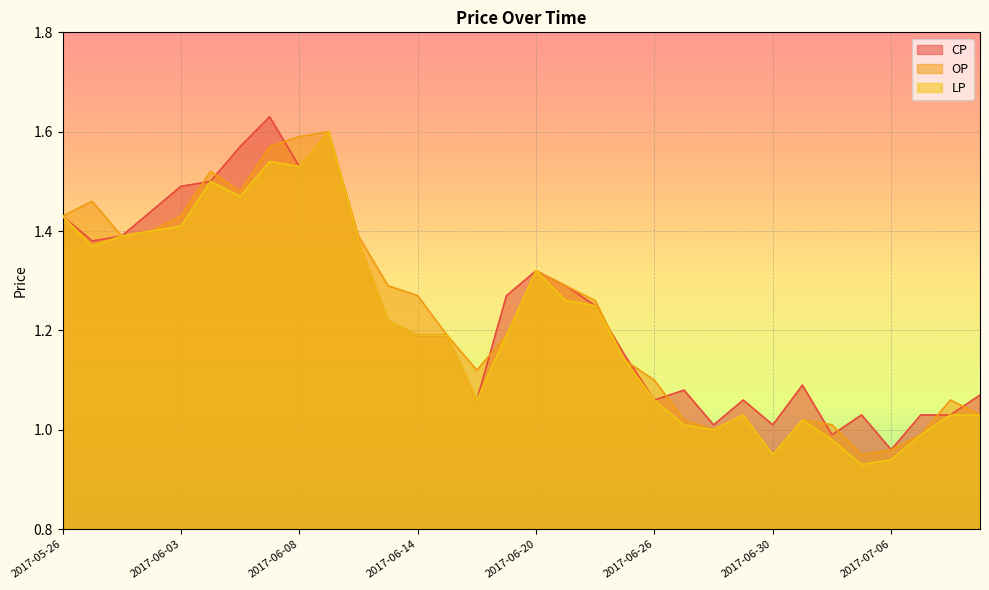

Reading left to right, what are all the values shown in this chart?

CP: 2017-05-26=1.4	2017-05-31=1.4	2017-06-01=1.4	2017-06-02=1.4	2017-06-03=1.5	2017-06-05=1.5	2017-06-06=1.6	2017-06-07=1.6	2017-06-08=1.5	2017-06-09=1.6	2017-06-12=1.4	2017-06-13=1.2	2017-06-14=1.2	2017-06-15=1.2	2017-06-16=1.1	2017-06-19=1.3	2017-06-20=1.3	2017-06-21=1.3	2017-06-22=1.2	2017-06-23=1.1	2017-06-26=1.1	2017-06-27=1.1	2017-06-28=1.0	2017-06-29=1.1	2017-06-30=1.0	2017-07-03=1.1	2017-07-04=1.0	2017-07-05=1.0	2017-07-06=1.0	2017-07-07=1.0	2017-07-10=1.0	2017-07-11=1.1
OP: 2017-05-26=1.4	2017-05-31=1.5	2017-06-01=1.4	2017-06-02=1.4	2017-06-03=1.4	2017-06-05=1.5	2017-06-06=1.5	2017-06-07=1.6	2017-06-08=1.6	2017-06-09=1.6	2017-06-12=1.4	2017-06-13=1.3	2017-06-14=1.3	2017-06-15=1.2	2017-06-16=1.1	2017-06-19=1.2	2017-06-20=1.3	2017-06-21=1.3	2017-06-22=1.3	2017-06-23=1.1	2017-06-26=1.1	2017-06-27=1.0	2017-06-28=1.0	2017-06-29=1.0	2017-06-30=0.9	2017-07-03=1.0	2017-07-04=1.0	2017-07-05=0.9	2017-07-06=1.0	2017-07-07=1.0	2017-07-10=1.1	2017-07-11=1.0
LP: 2017-05-26=1.4	2017-05-31=1.4	2017-06-01=1.4	2017-06-02=1.4	2017-06-03=1.4	2017-06-05=1.5	2017-06-06=1.5	2017-06-07=1.5	2017-06-08=1.5	2017-06-09=1.6	2017-06-12=1.4	2017-06-13=1.2	2017-06-14=1.2	2017-06-15=1.2	2017-06-16=1.1	2017-06-19=1.2	2017-06-20=1.3	2017-06-21=1.3	2017-06-22=1.2	2017-06-23=1.1	2017-06-26=1.1	2017-06-27=1.0	2017-06-28=1.0	2017-06-29=1.0	2017-06-30=0.9	2017-07-03=1.0	2017-07-04=1.0	2017-07-05=0.9	2017-07-06=0.9	2017-07-07=1.0	2017-07-10=1.0	2017-07-11=1.0